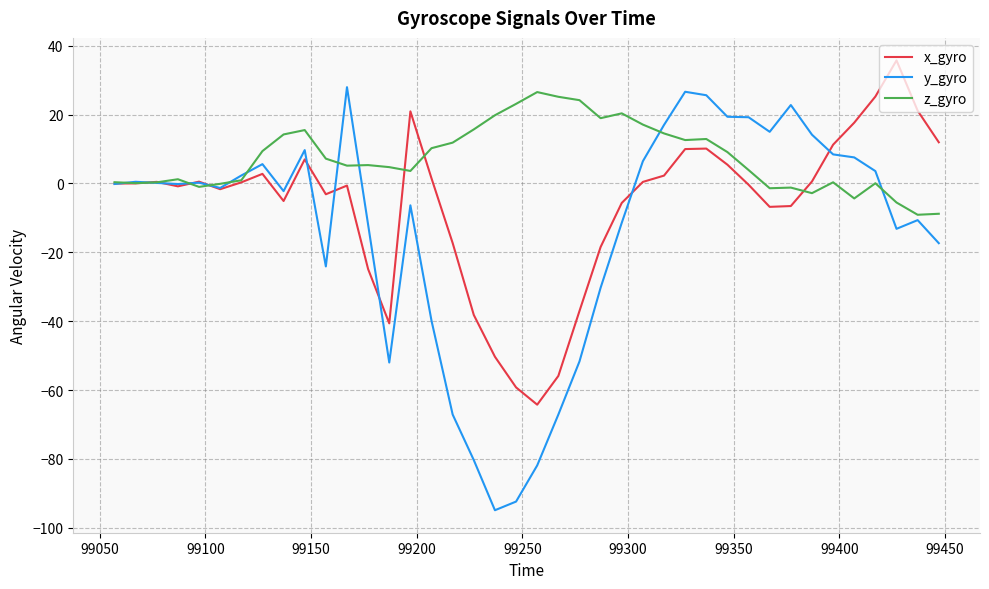

What is the maximum value shown in the chart?

35.7